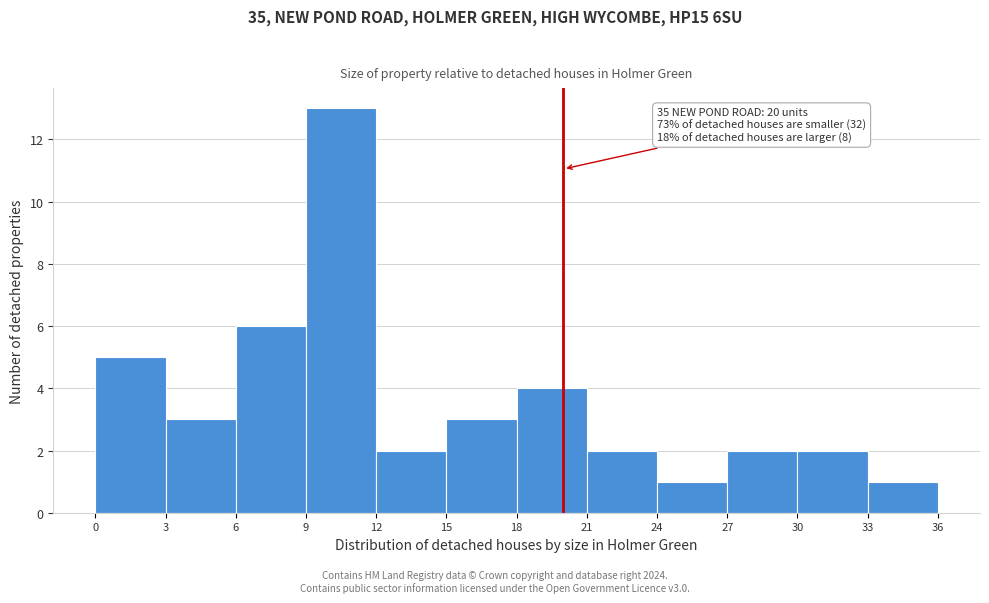

Which range on the x-axis has the tallest bar?

9 to 12